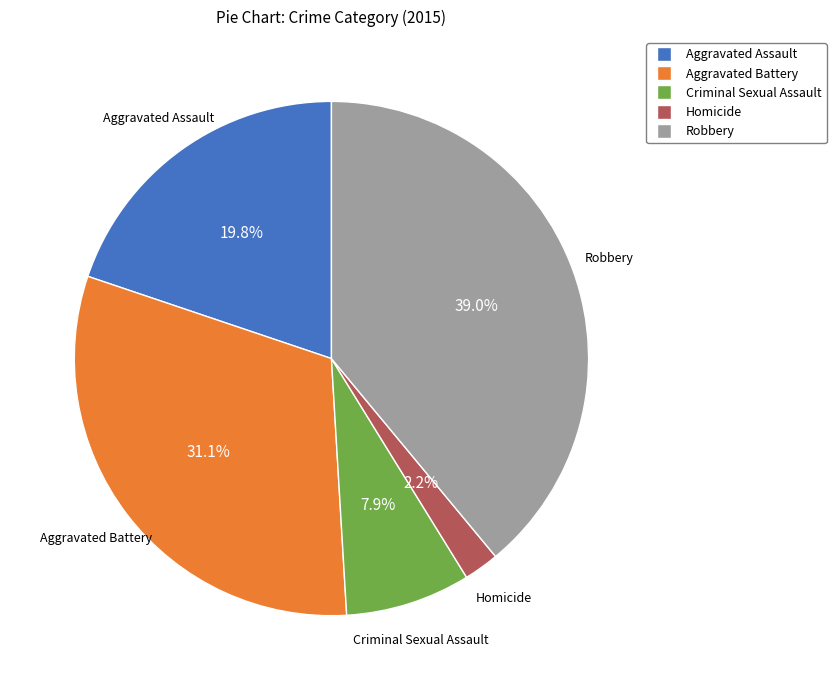

Does Criminal Sexual Assault represent more than half of the total?

No